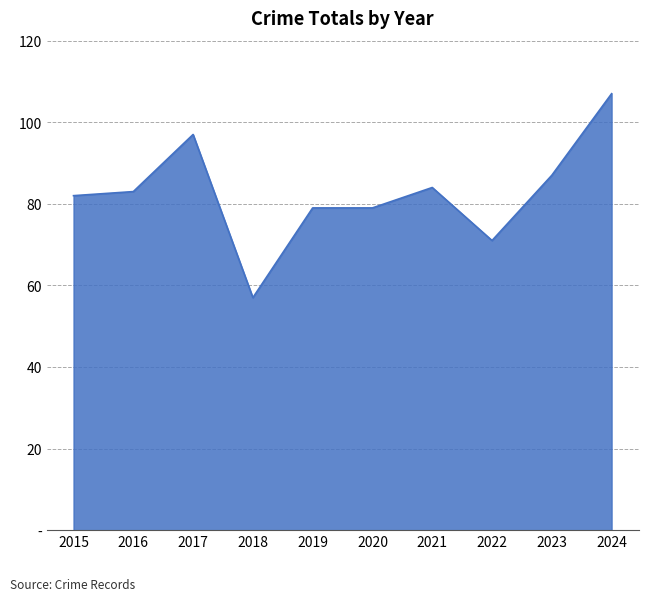

Which category has the lowest value across all series?

2018